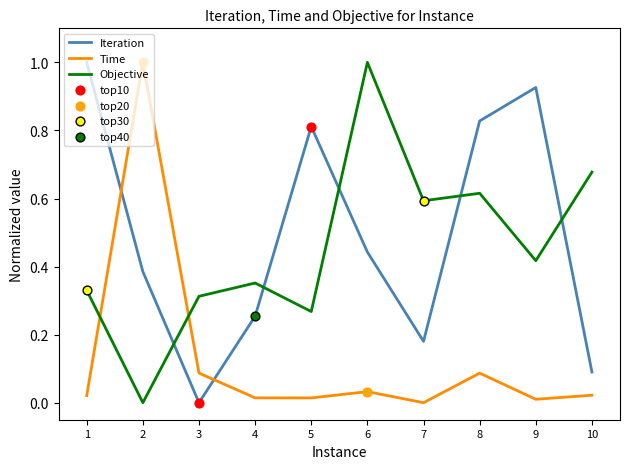

What is the difference between the maximum and minimum values in the Iteration series?

1.0